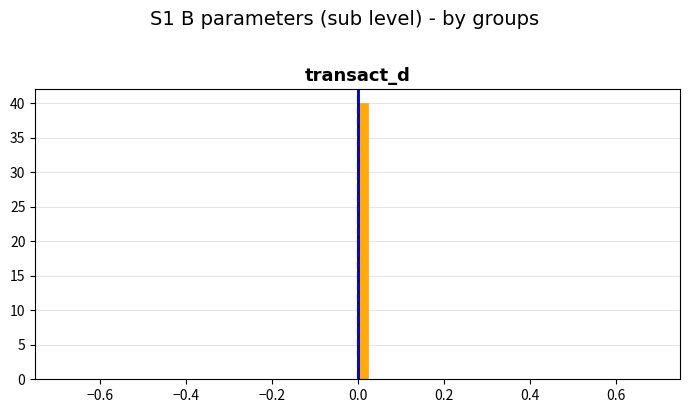

Around what value on the x-axis is the tallest bar? Give the approximate position of its centre, as read against the axis.

0.02